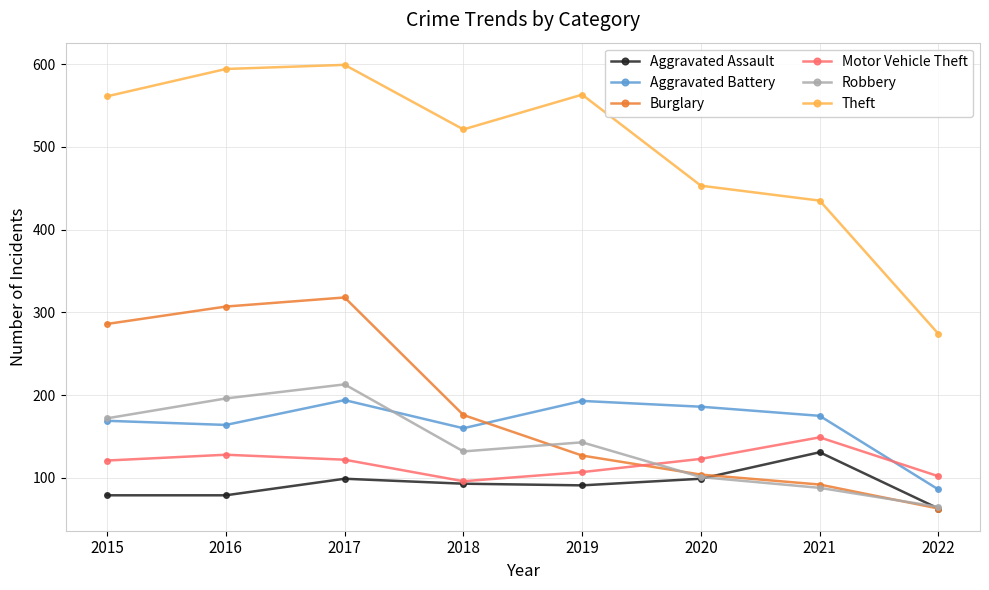

Does the chart have visible grid lines?

Yes